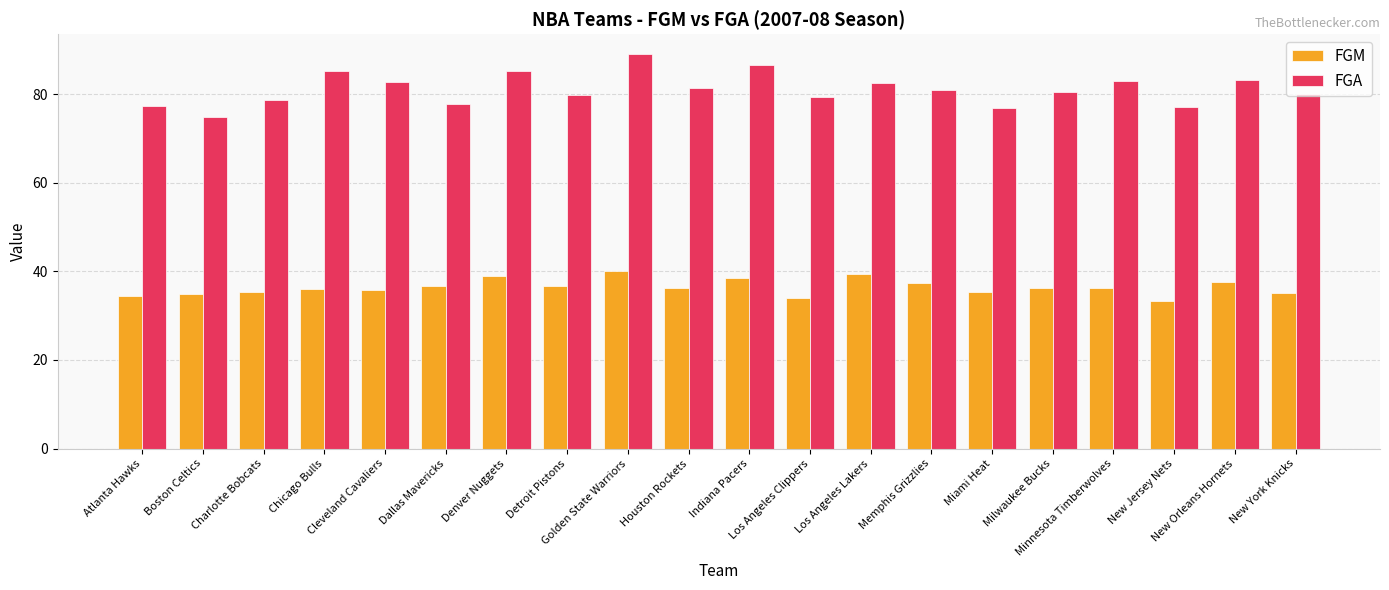

What is the maximum value for FGM?

40.1